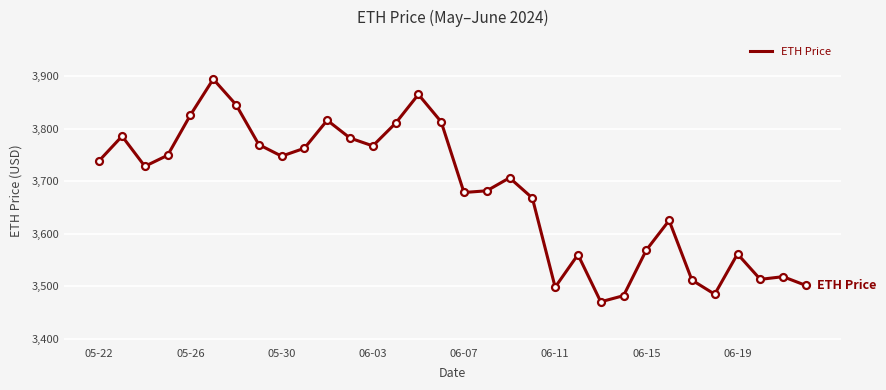

What is the difference between the maximum and minimum values?

424.2